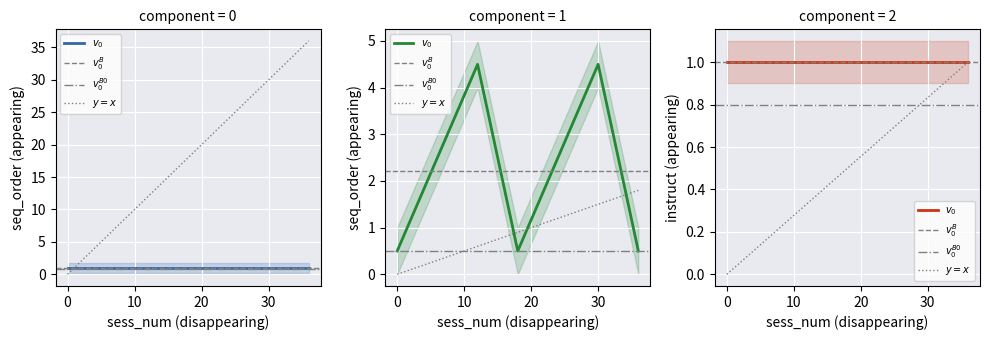

True or false: untrained_seq_order has a value of 1 at 6.

False